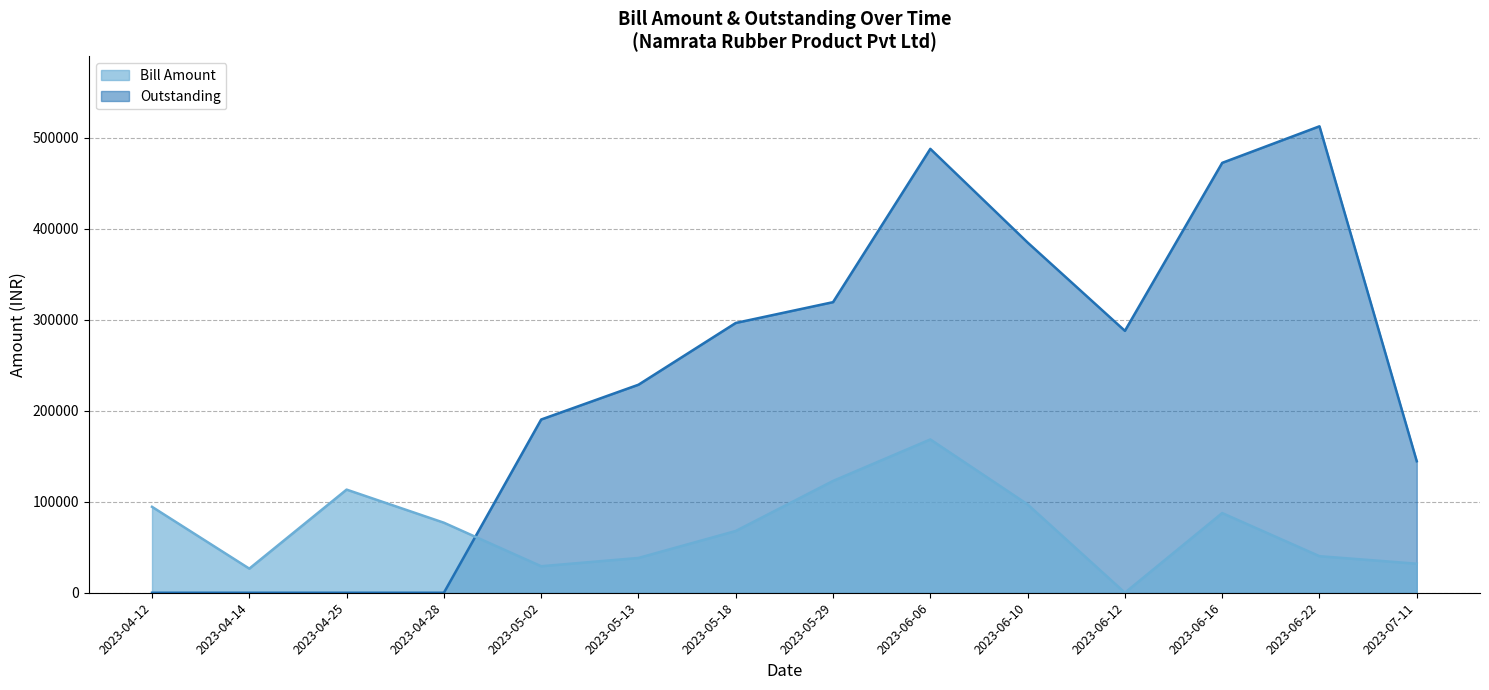

What is the average value of the Bill Amount series?

71037